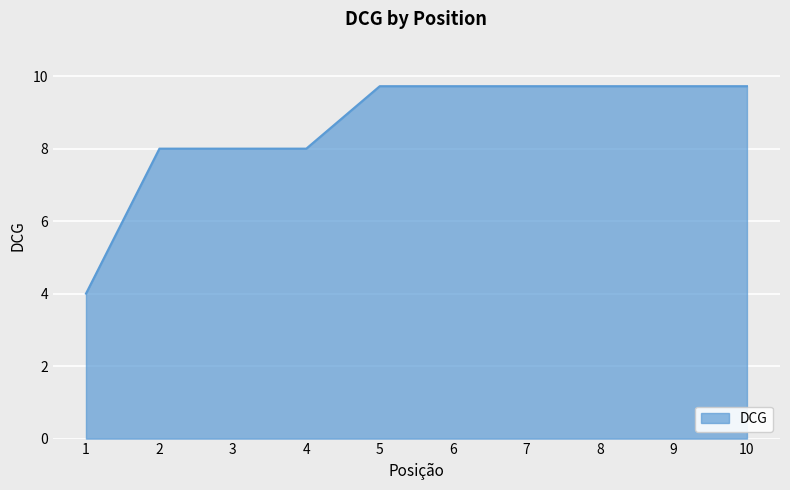

What is the change in value from 4 to 6?

+1.7